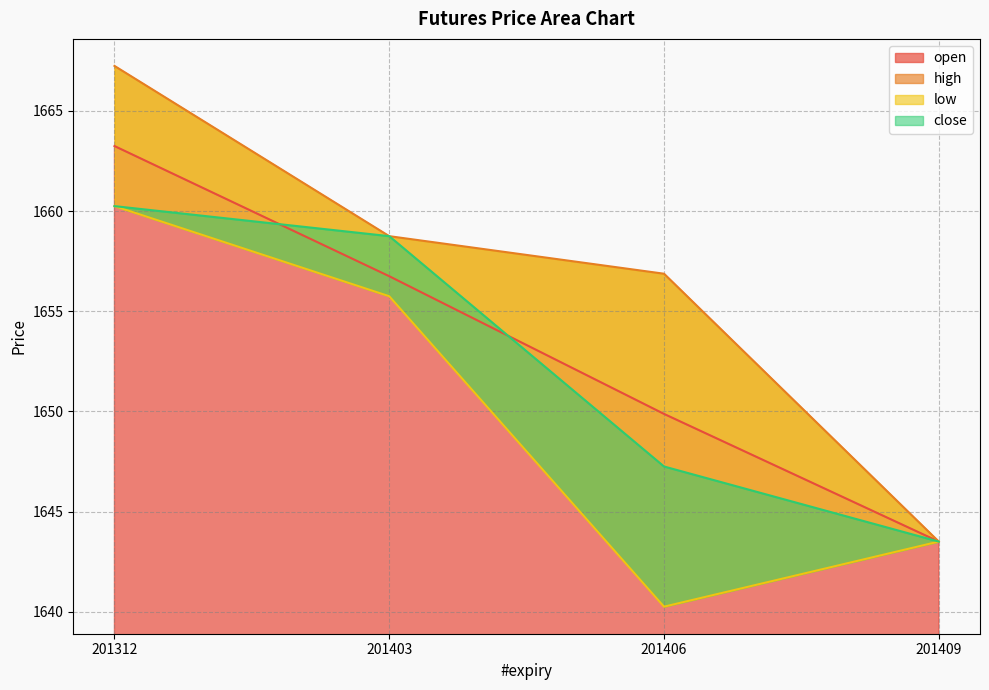

Reading left to right, transcribe all the data shown in this chart.

open: 1663.2	1656.8	1649.9	1643.5
high: 1667.2	1658.8	1656.9	1643.5
low: 1660.2	1655.8	1640.2	1643.5
close: 1660.2	1658.8	1647.2	1643.5